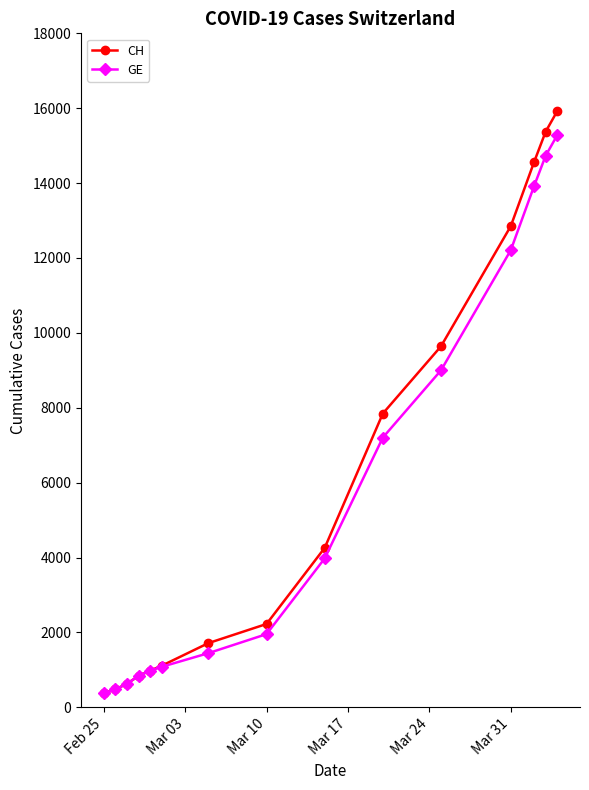

At how many categories does at least one series exceed 5844?

6